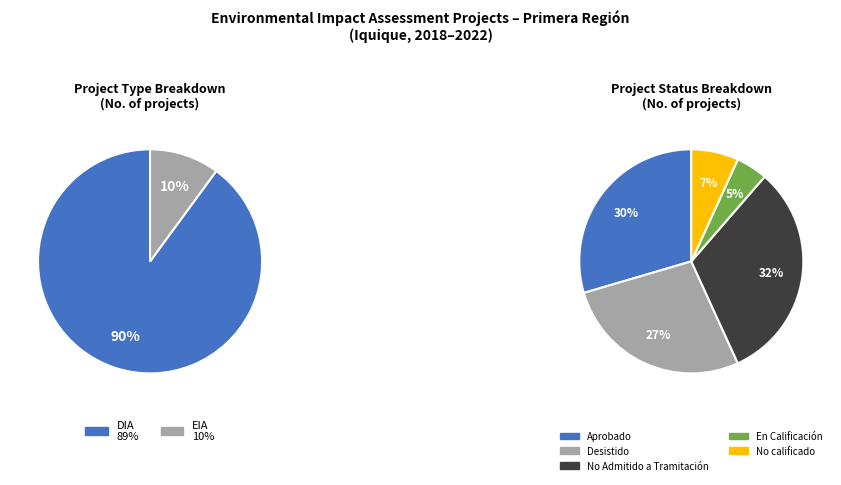

To the nearest percent, what is the average slice percentage?

50%